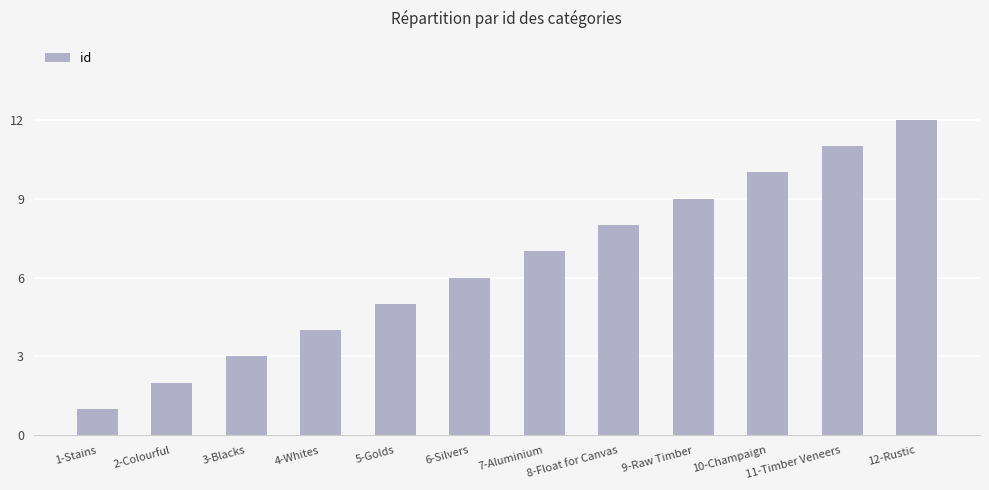

Approximately how many times larger is the value at 12-Rustic compared to 7-Aluminium?

1.7